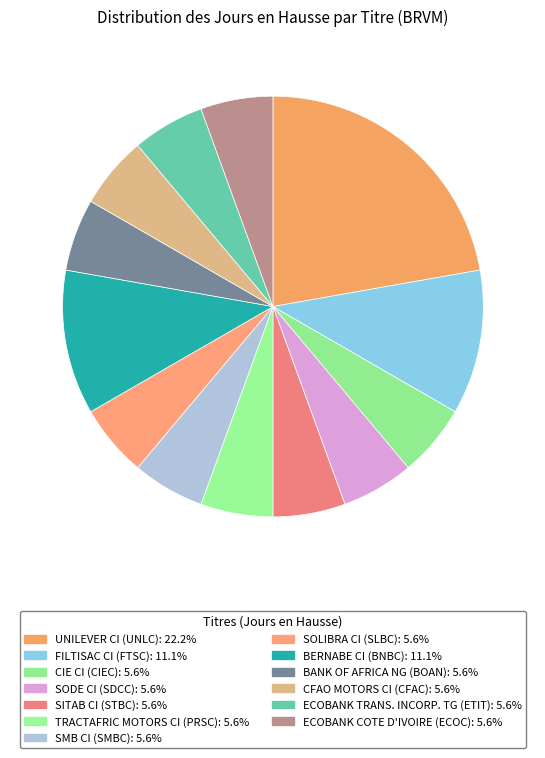

Count the number of slices in the pie.

13